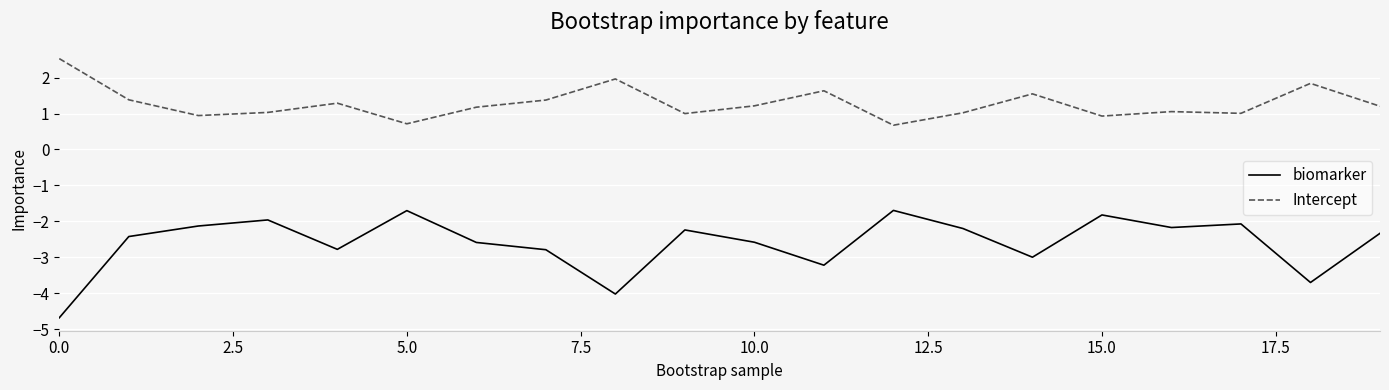

What is the maximum value shown in the chart?

2.5